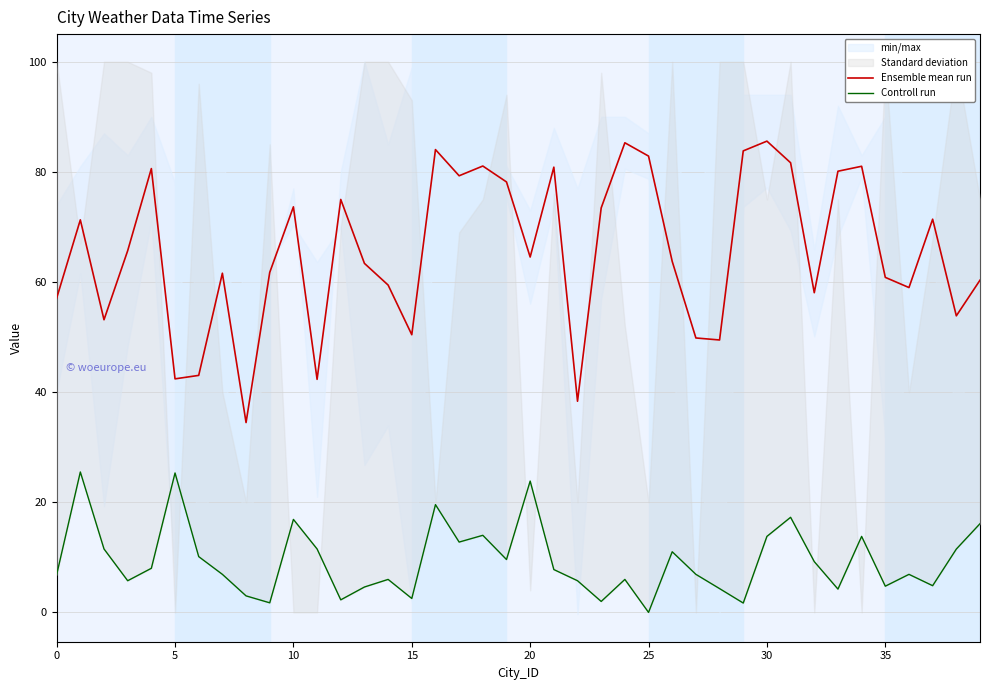

What is the label of the 26th point from the left?

25